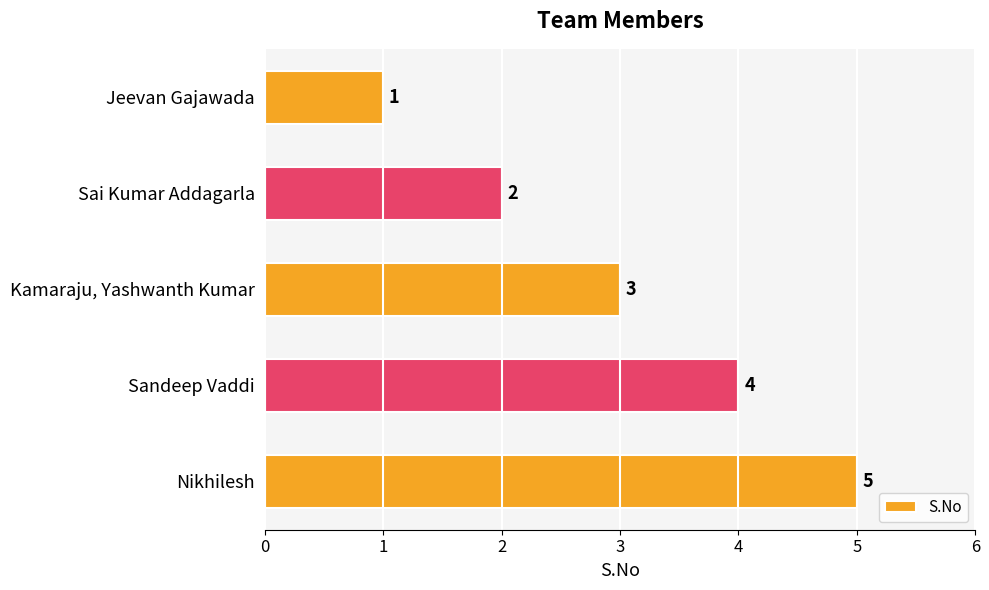

What is the average value?

3